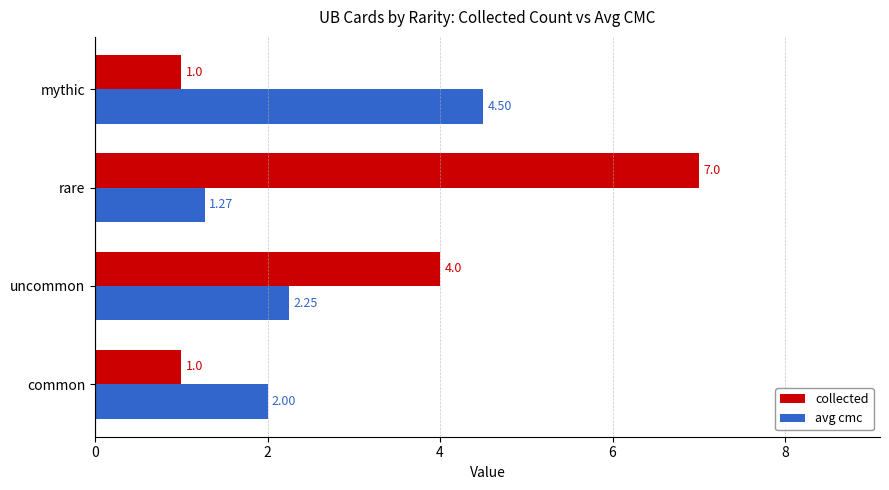

What are all the series names shown in the legend?

collected, avg cmc